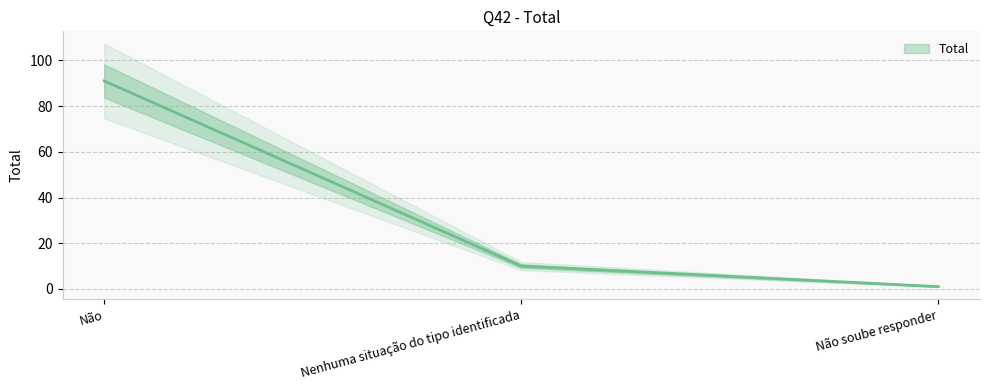

What is the ratio of the value at Não to the value at Nenhuma situação do tipo identificada?

9.1